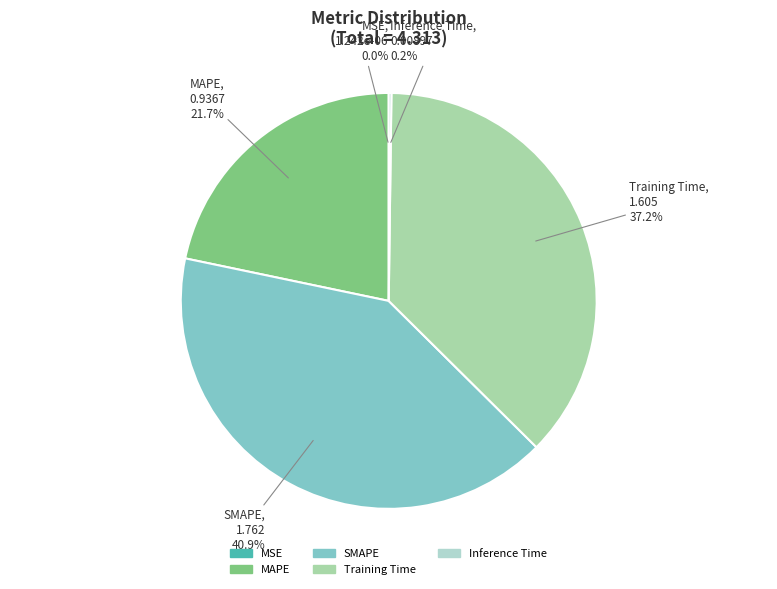

True or false: MAPE accounts for 22% of the total.

True